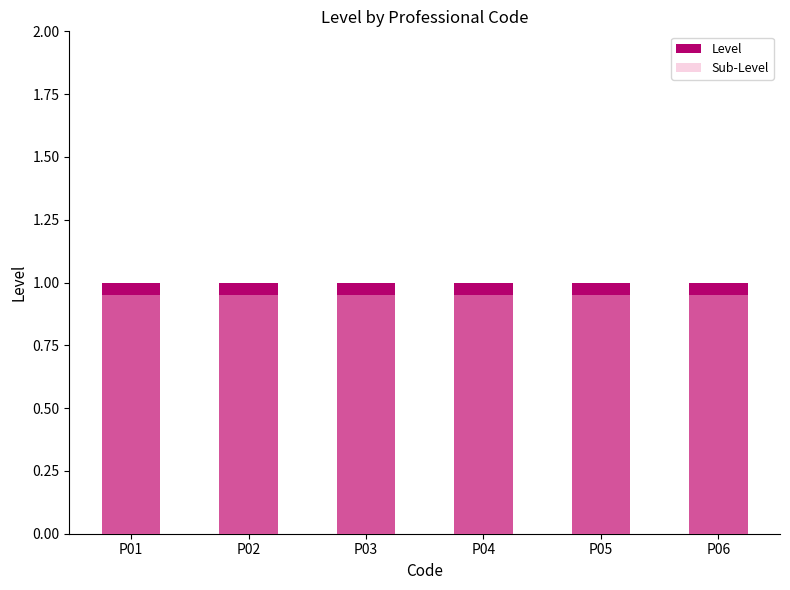

How many bars are there in each group?

2